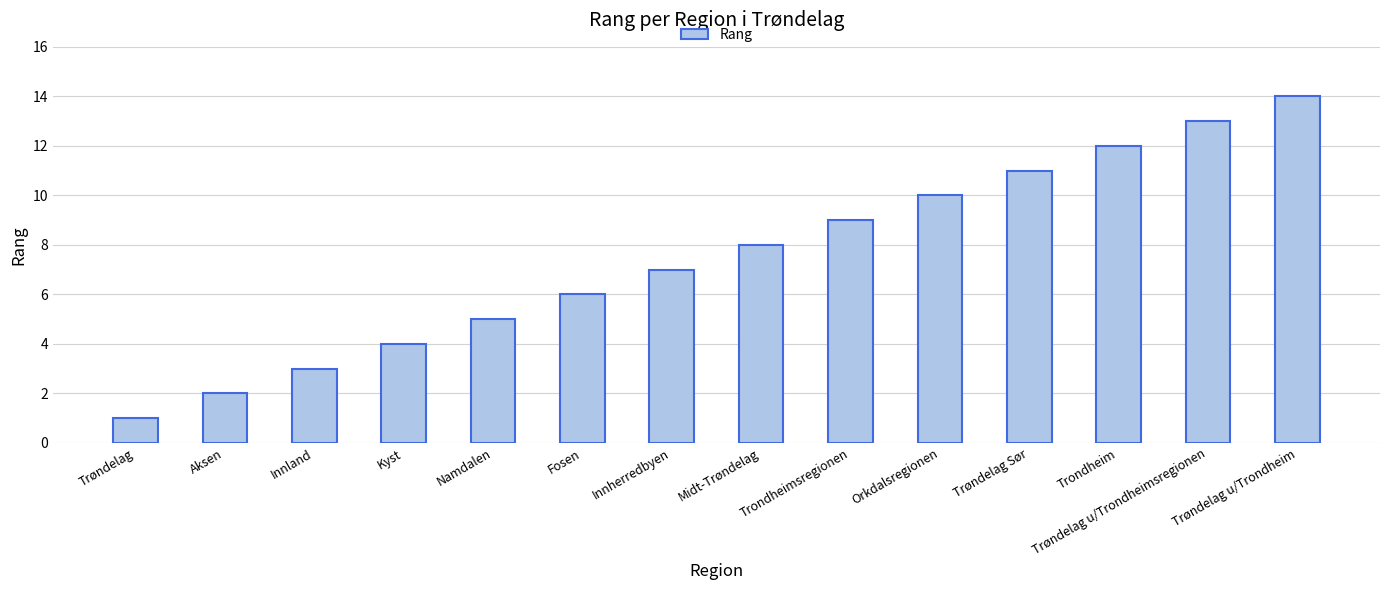

Are the bars grouped side by side (vs. stacked)?

No